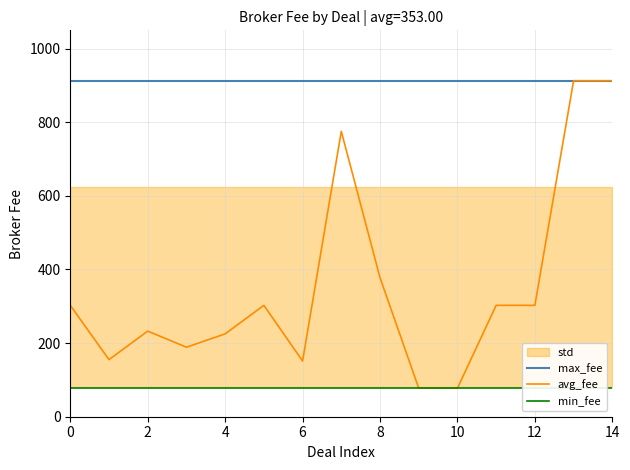

True or false: min_fee and max_fee intersect in this chart.

False